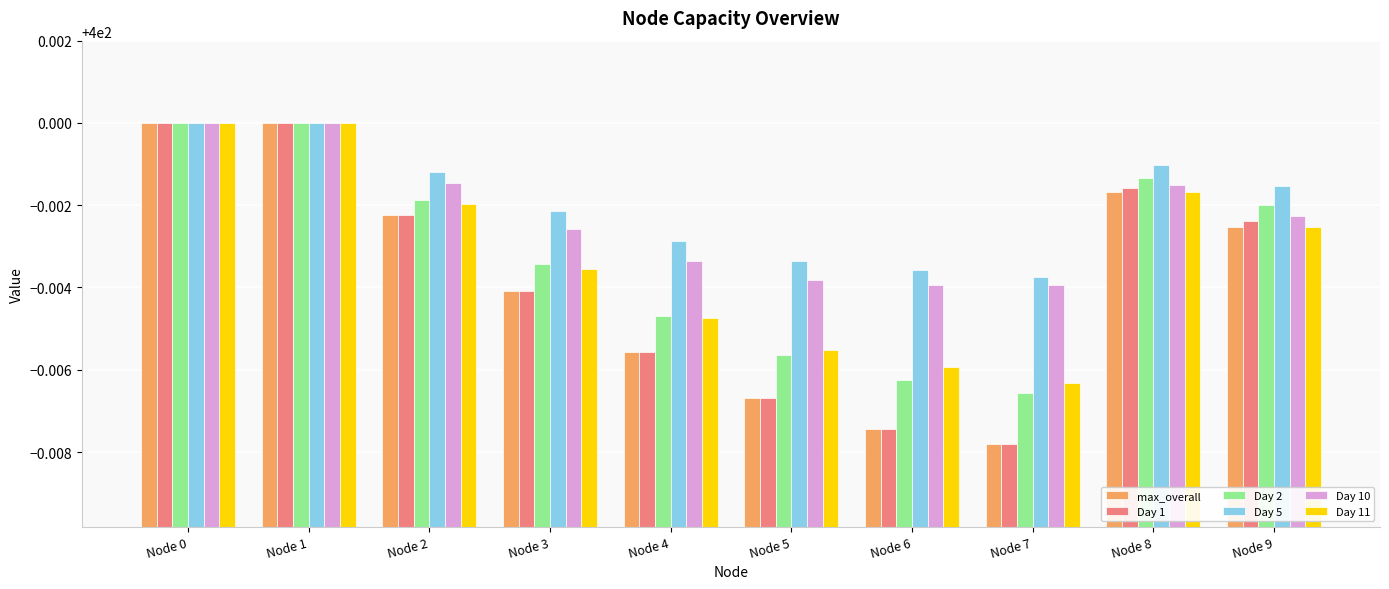

How many bars are there in total?

60